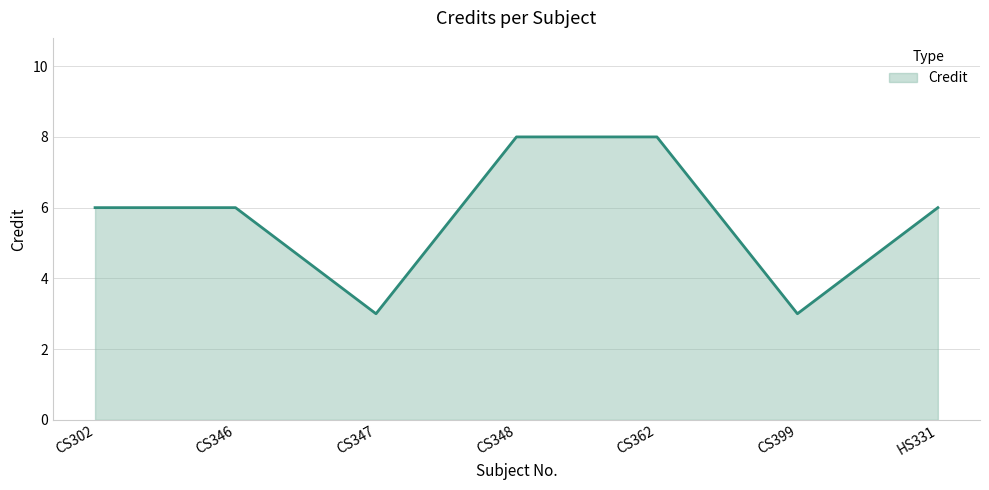

Between CS302 and CS348, which is larger?

CS348